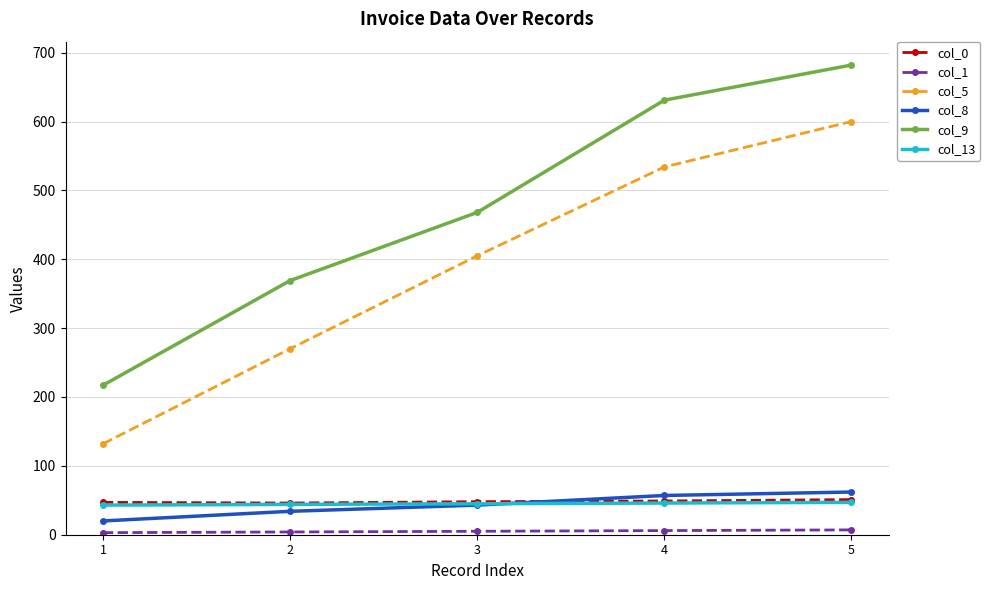

True or false: col_5 has more than 1 interior local peaks.

False